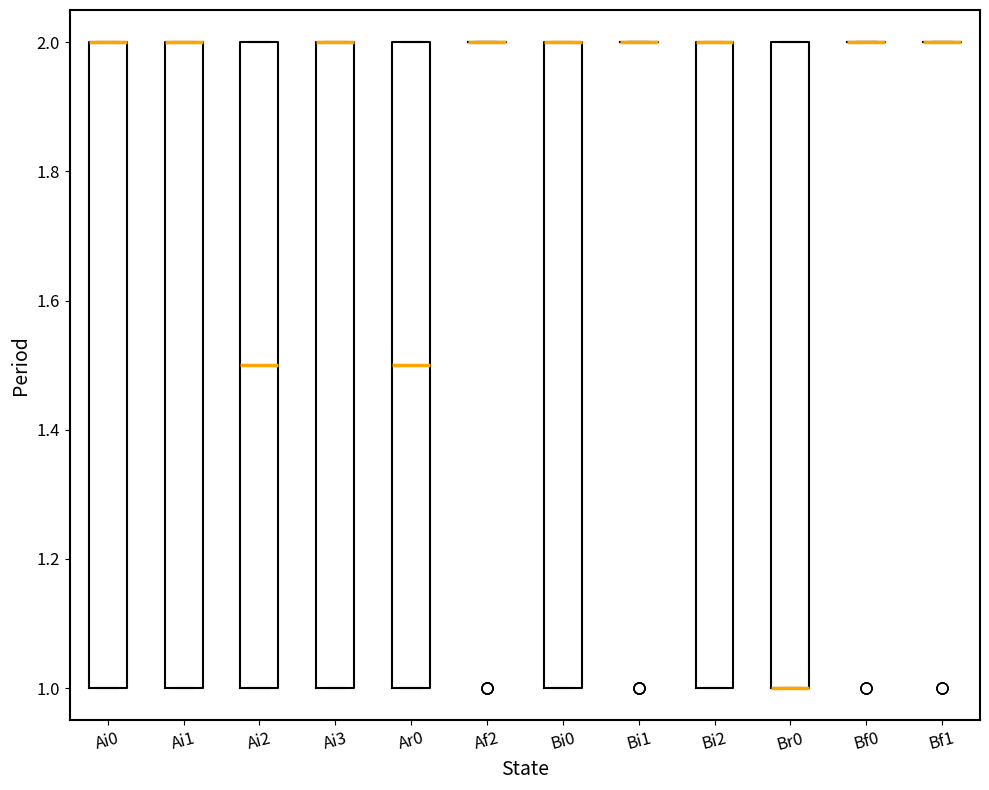

Reading left to right, read every box against the y-axis: the position of its median line, the range the box covers, and the ends of its whiskers. The values are not printed on the chart, so give them approximately, as read against the axis.

Ai0: median 2.0 (drawn on the box's upper edge), box 1.0 to 2.0, whiskers 1.0 to 2.0
Ai1: median 2.0 (drawn on the box's upper edge), box 1.0 to 2.0, whiskers 1.0 to 2.0
Ai2: median 1.5, box 1.0 to 2.0, whiskers 1.0 to 2.0
Ai3: median 2.0 (drawn on the box's upper edge), box 1.0 to 2.0, whiskers 1.0 to 2.0
Ar0: median 1.5, box 1.0 to 2.0, whiskers 1.0 to 2.0
Af2: box collapsed to a line at 2.0, whiskers 2.0 to 2.0
Bi0: median 2.0 (drawn on the box's upper edge), box 1.0 to 2.0, whiskers 1.0 to 2.0
Bi1: box collapsed to a line at 2.0, whiskers 2.0 to 2.0
Bi2: median 2.0 (drawn on the box's upper edge), box 1.0 to 2.0, whiskers 1.0 to 2.0
Br0: median 1.0 (drawn on the box's lower edge), box 1.0 to 2.0, whiskers 1.0 to 2.0
Bf0: box collapsed to a line at 2.0, whiskers 2.0 to 2.0
Bf1: box collapsed to a line at 2.0, whiskers 2.0 to 2.0